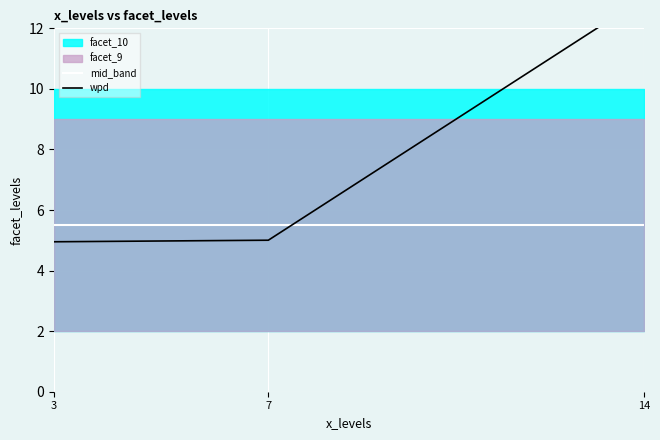

The value of wpd at 14 is 22.4. True or false?

False